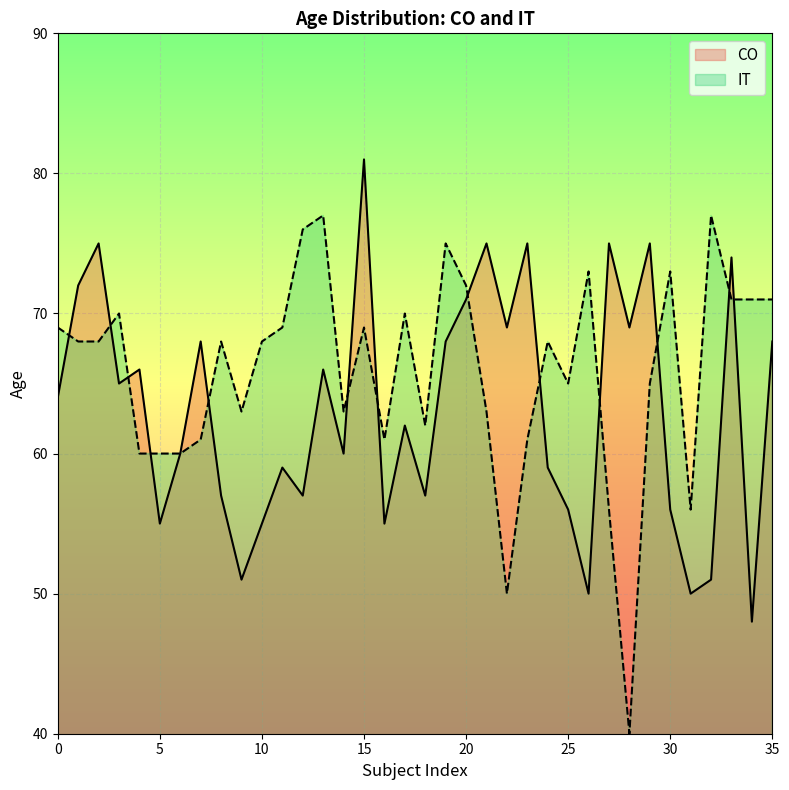

How many intersections are there between CO and IT?

13